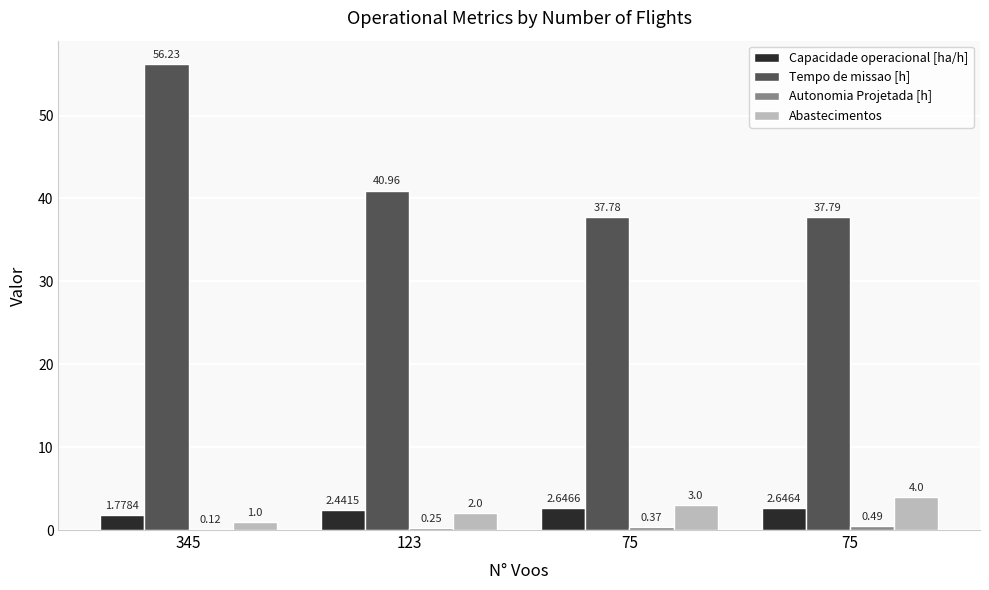

What is the sum of all Abastecimentos values?

10.0